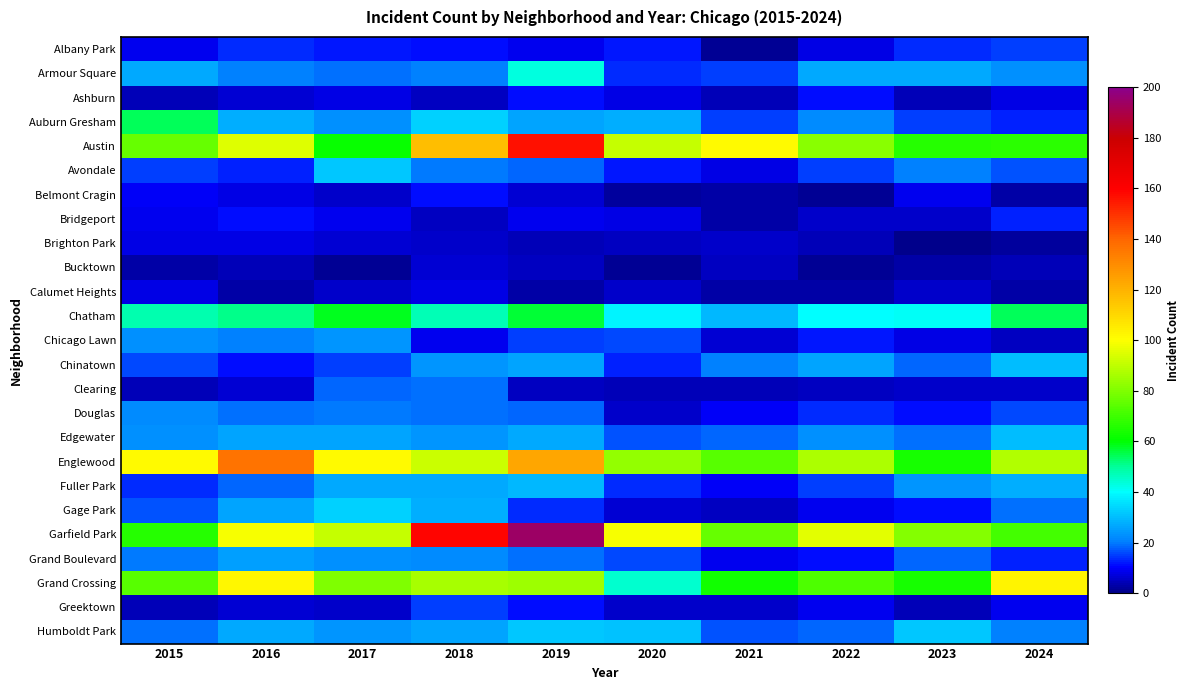

What is the maximum value shown in the chart?

194